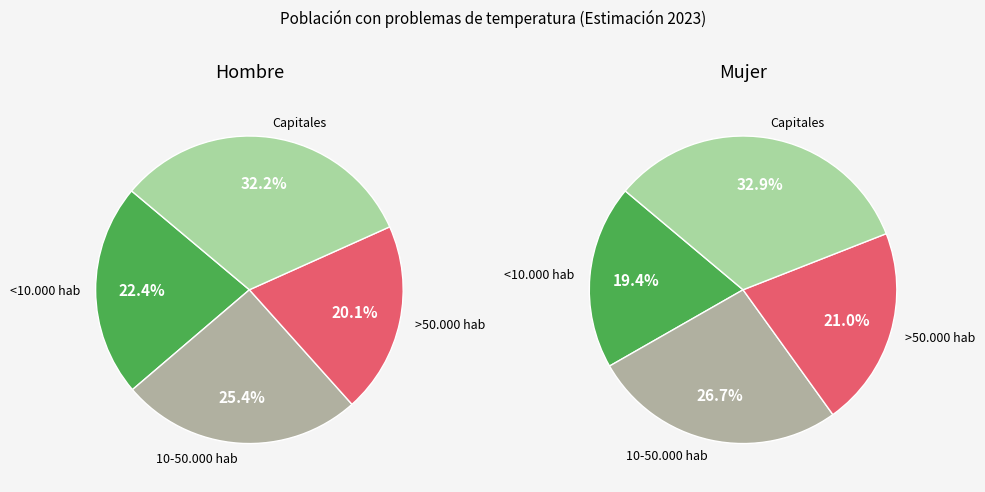

Rank the categories by value from lowest to highest.

>50.000 hab, <10.000 hab, 10-50.000 hab, Capitales